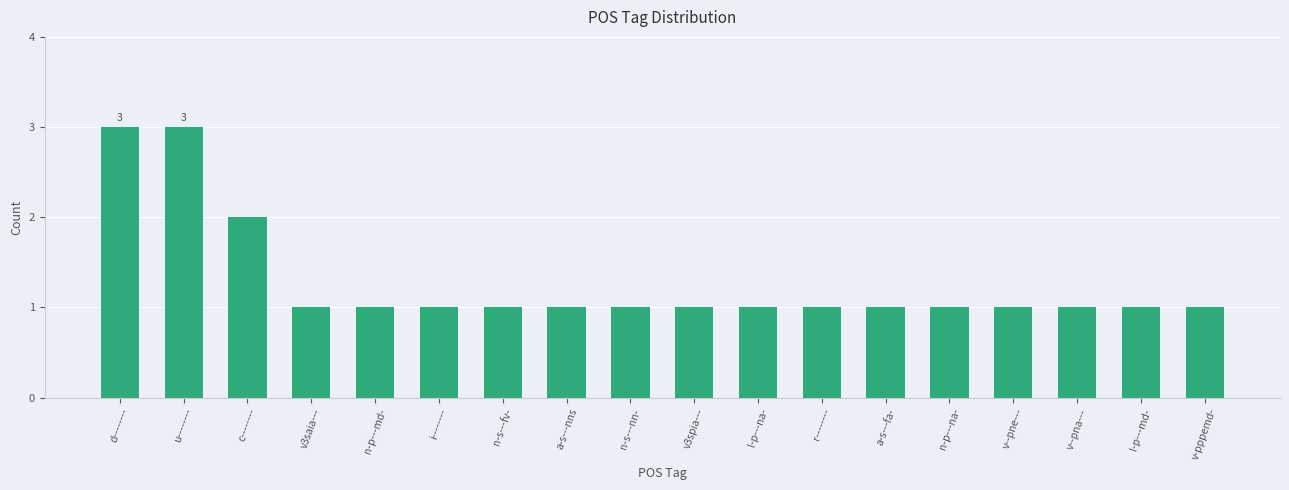

Which has a higher value, u-------- or n-p---md-?

u--------